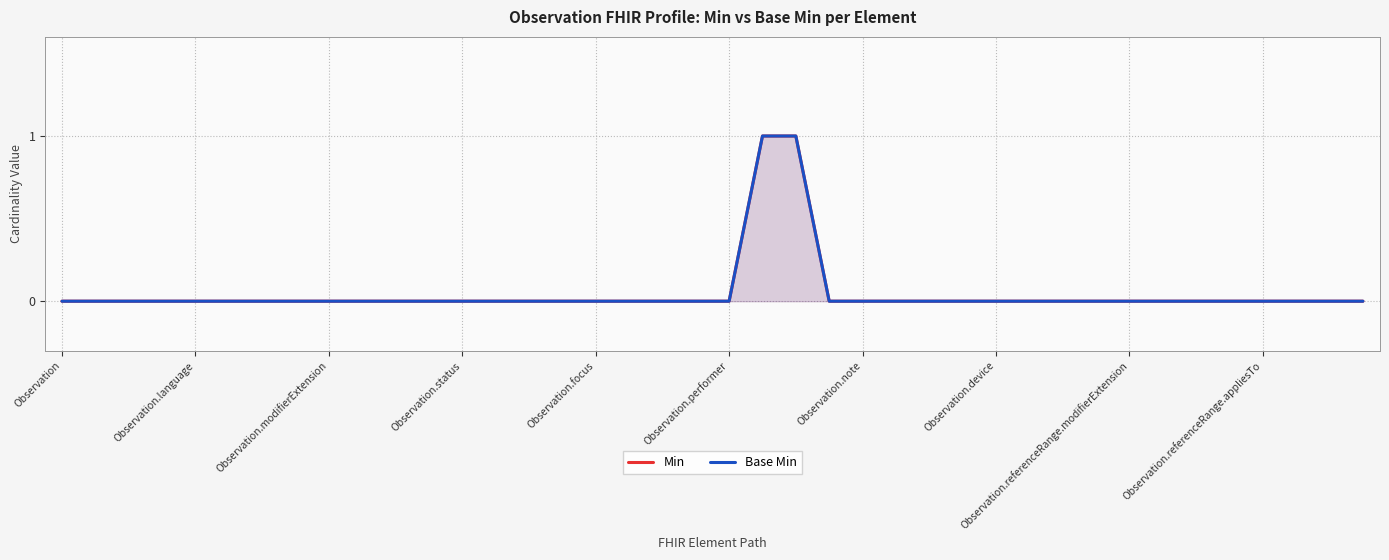

What is the difference between the maximum and minimum values in the Min series?

1